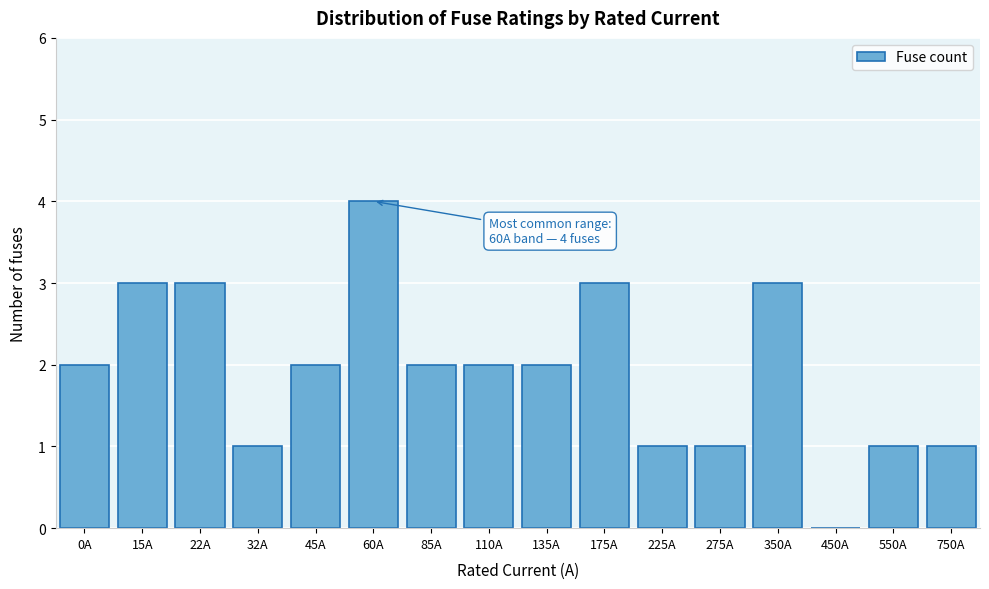

Reading left to right, what are all the values shown in this chart?

0A=2	15A=3	22A=3	32A=1	45A=2	60A=4	85A=2	110A=2	135A=2	175A=3	225A=1	275A=1	350A=3	450A=0	550A=1	750A=1